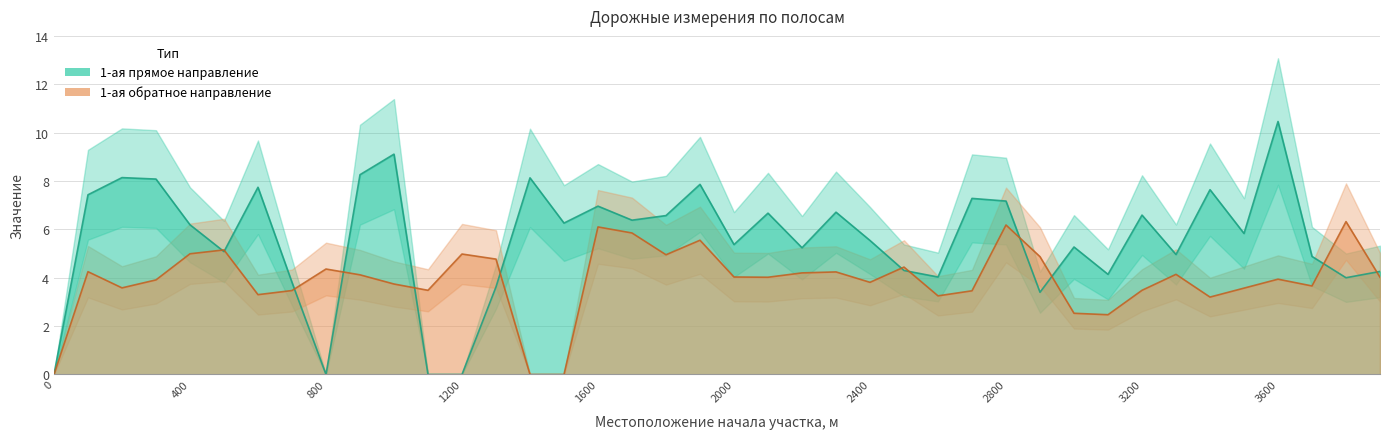

What is the total value across all series at 2500?

8.7